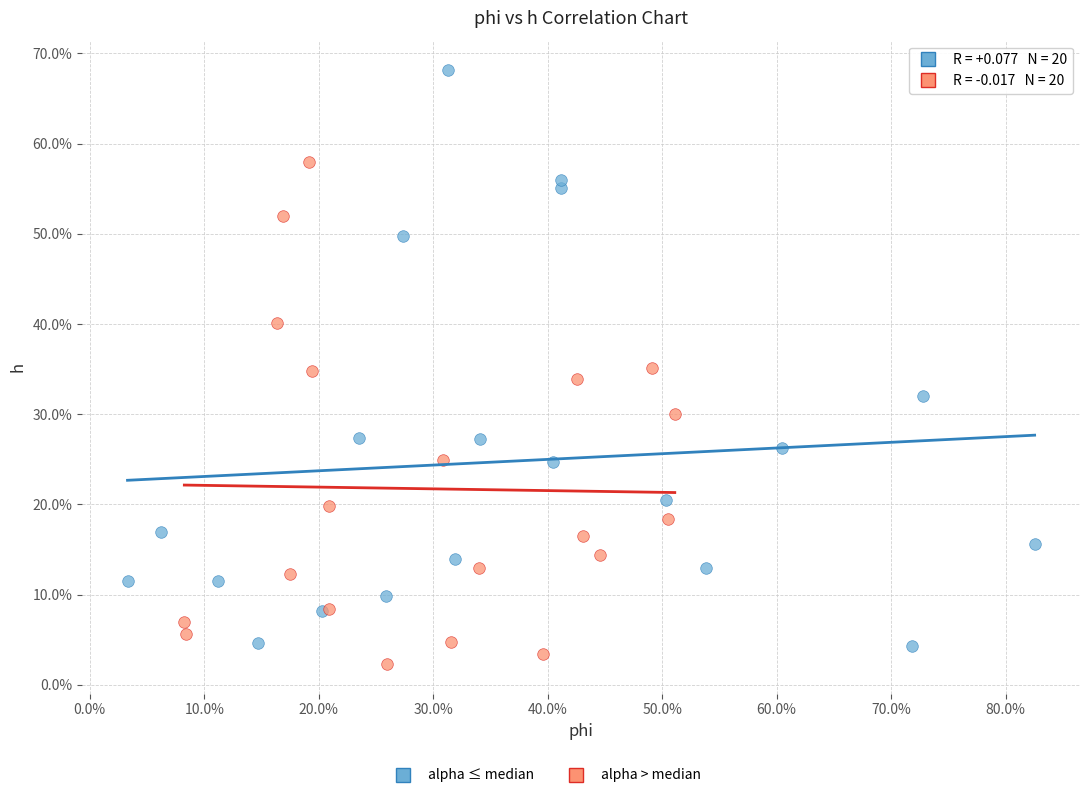

Which series contains the highest Y value?

alpha ≤ median